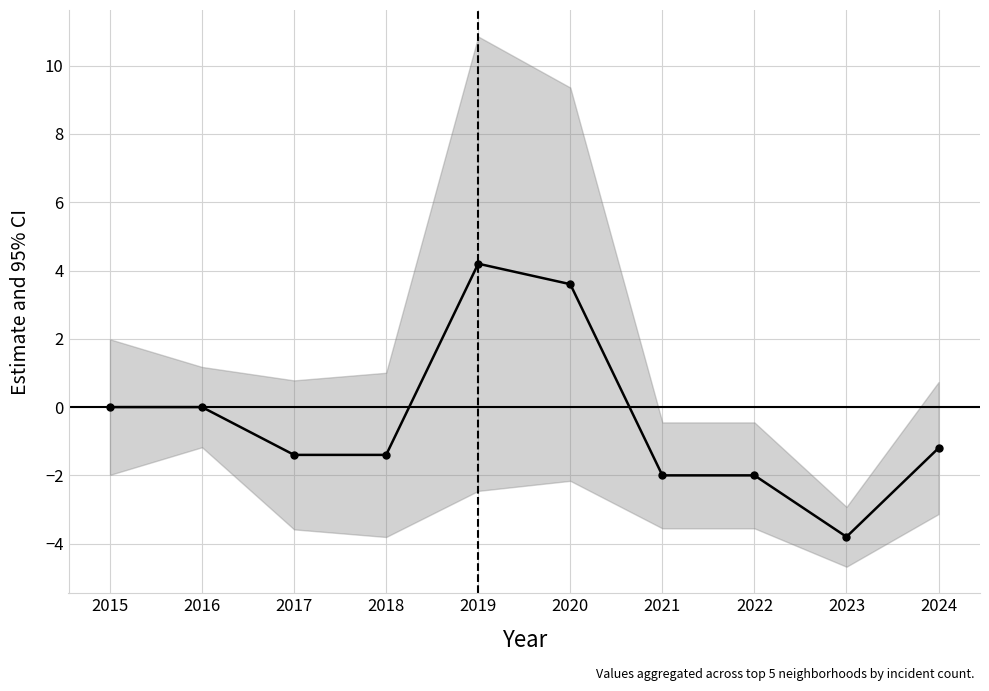

The value at 2024 is -1.2. True or false?

True